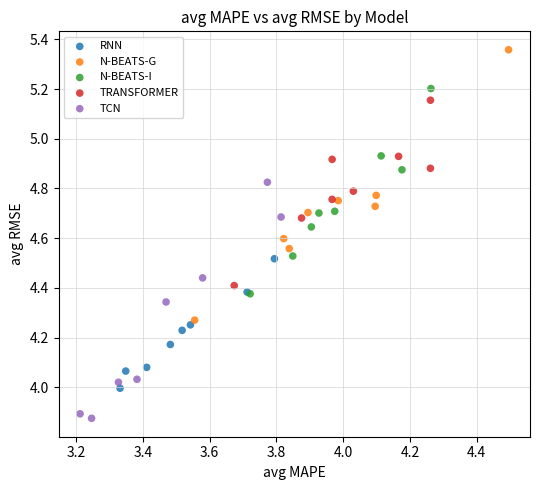

Which series contains the lowest Y value?

TCN